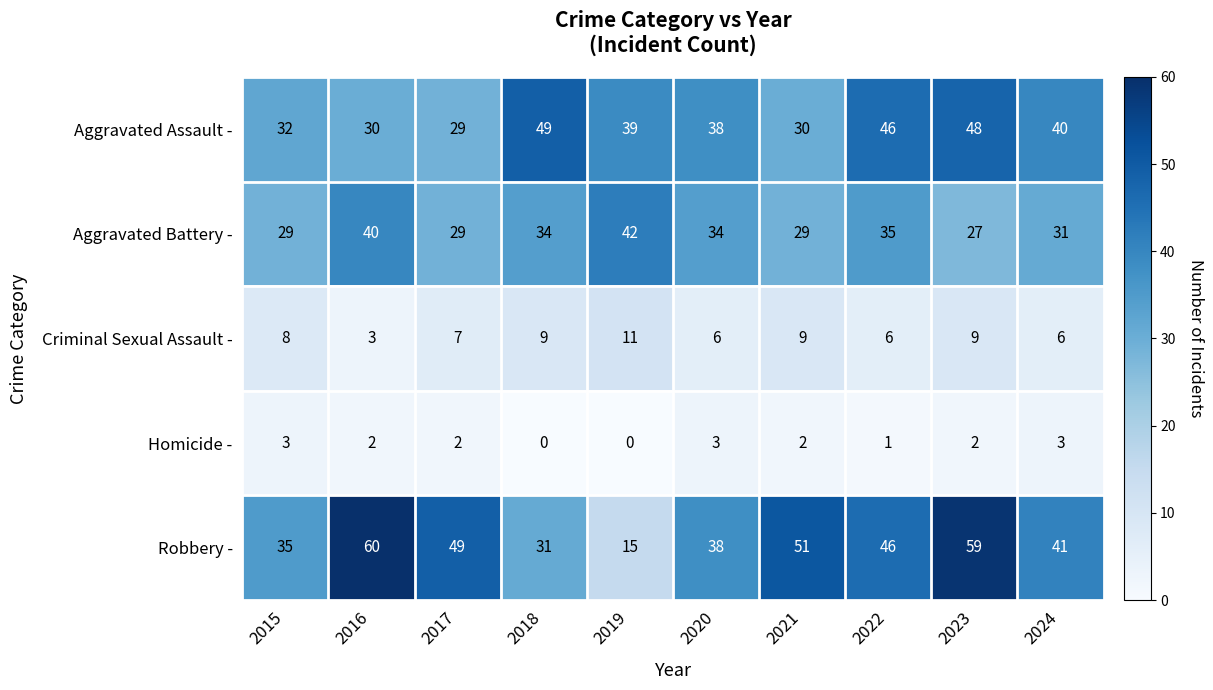

What is the spread (max minus min) of values at 2019?

42